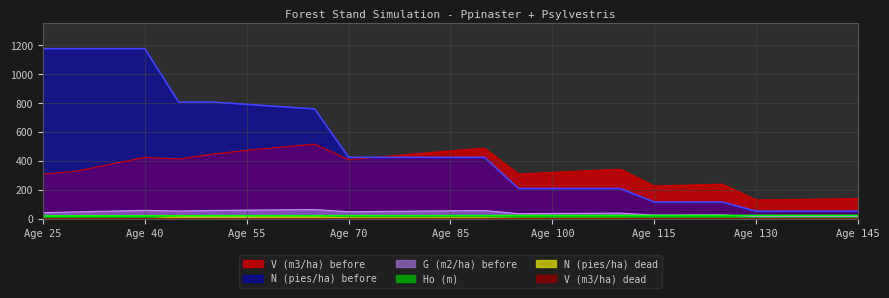

True or false: G (m2/ha) before has more than 1 interior local peaks.

True